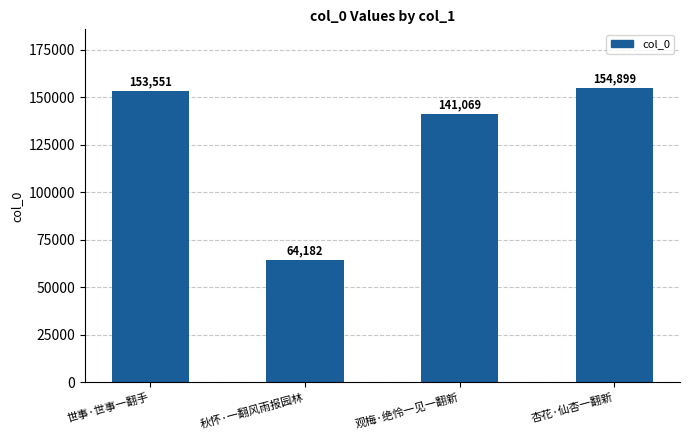

Which label corresponds to the largest value in the chart?

杏花·仙杏一翻新